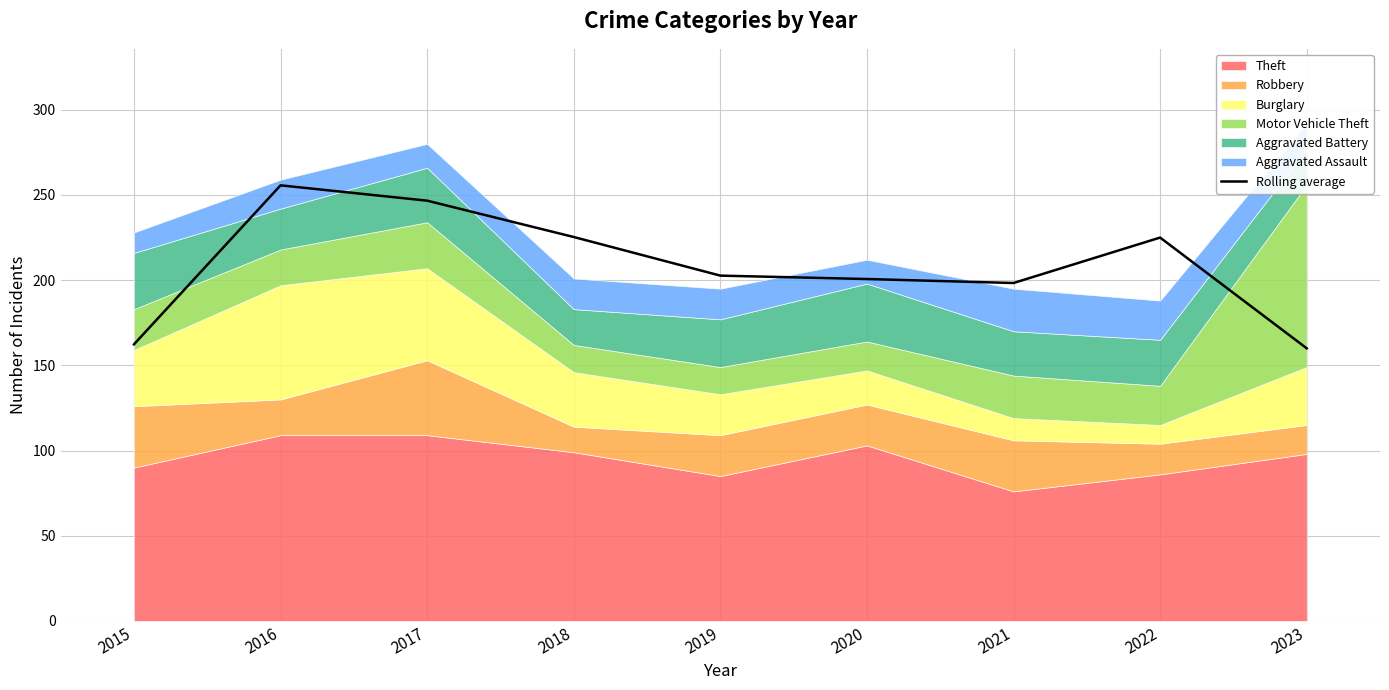

What is the value of the 2nd point from the left?

255.7